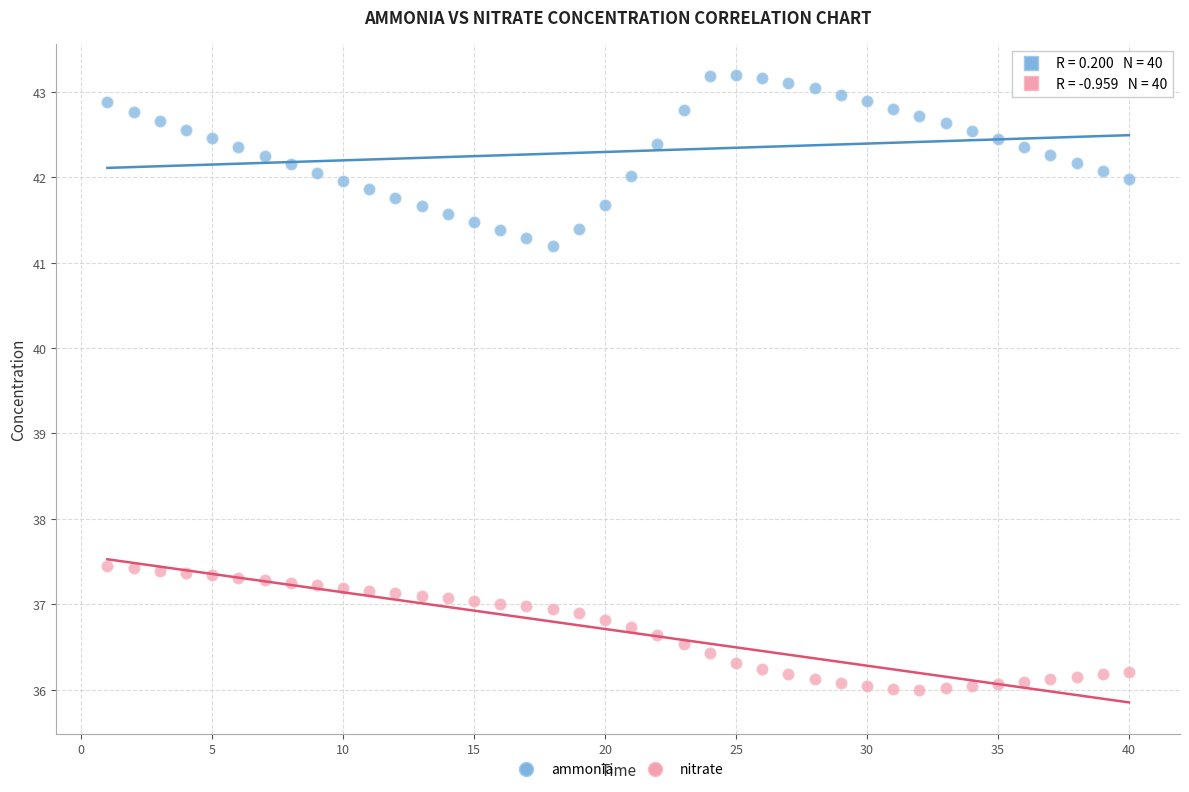

Which series contains the highest Y value?

ammonia